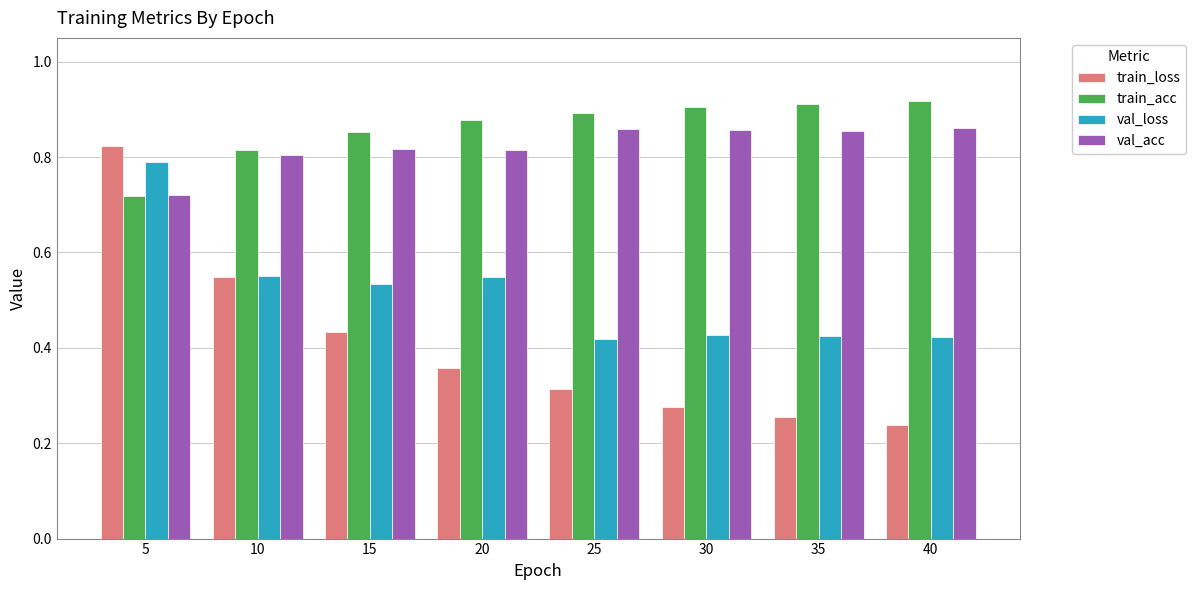

The train_acc series shows 0.2 at 15. True or false?

False